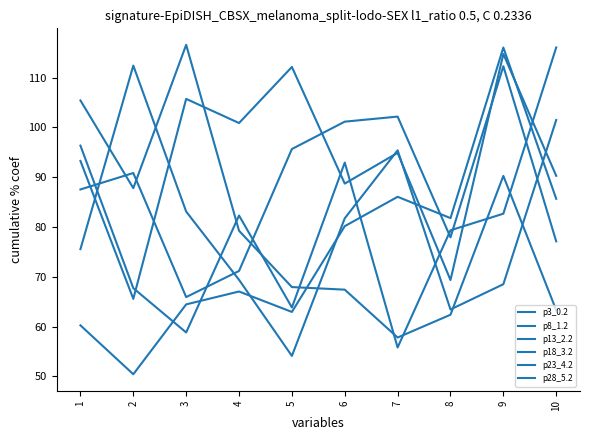

The p18_3.2 series shows 68.5 at 9. True or false?

True